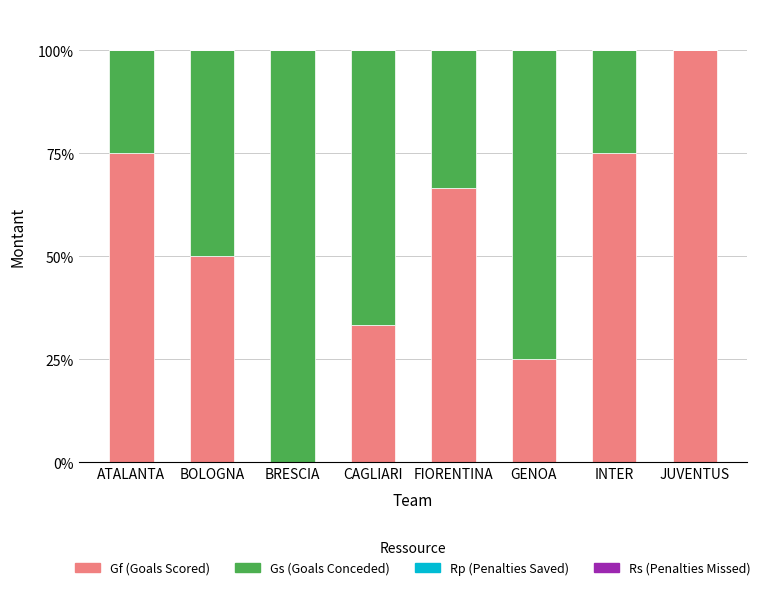

What is the highest value of the Gf (Goals Scored) series?

100.0